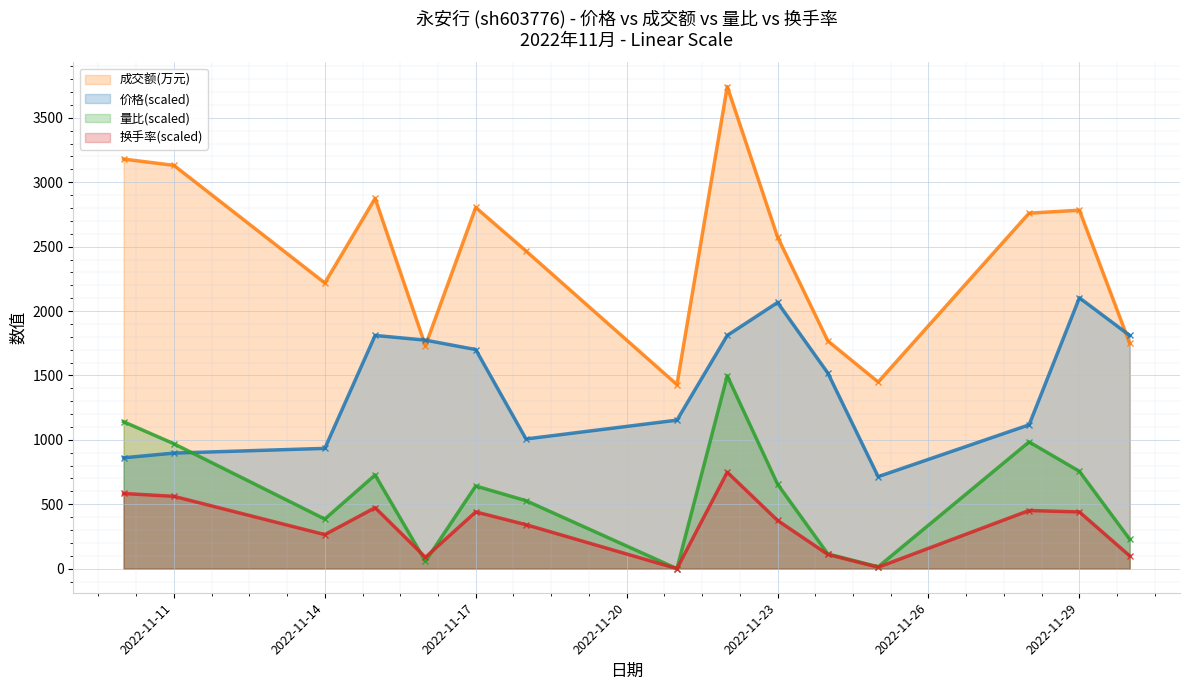

True or false: 量比 has a value of 385.0 at 2022-11-14.

True